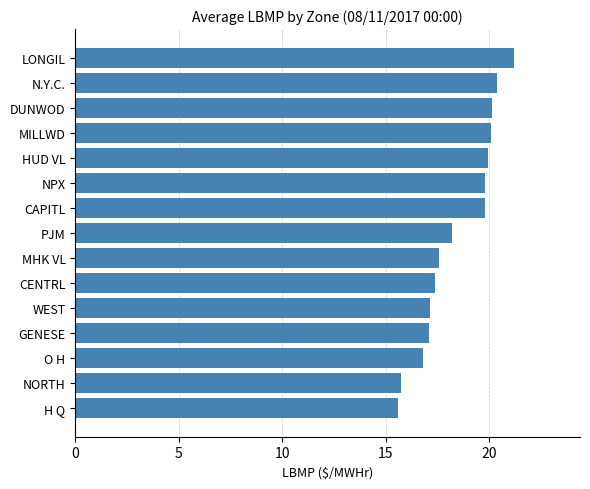

Approximately how many times larger is the value at CENTRL compared to DUNWOD?

0.9